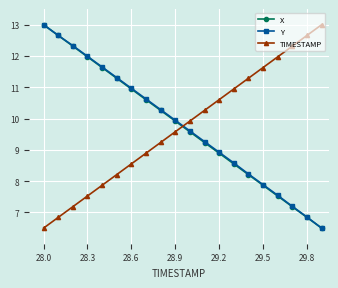

What is the value of the TIMESTAMP point at the 7th from the left?

8.6